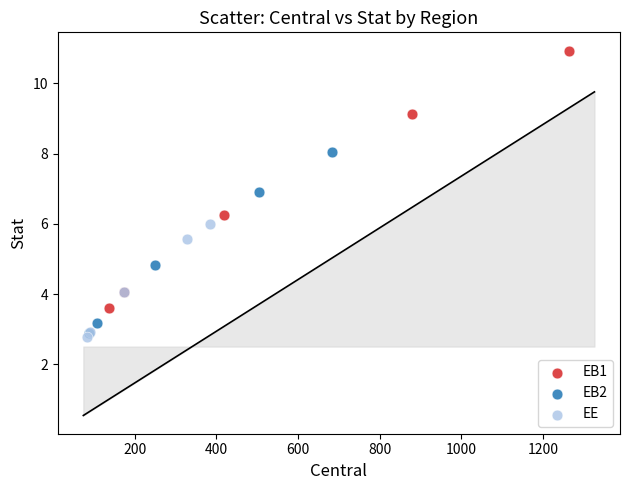

Which series has the widest spread of Y values?

EB1